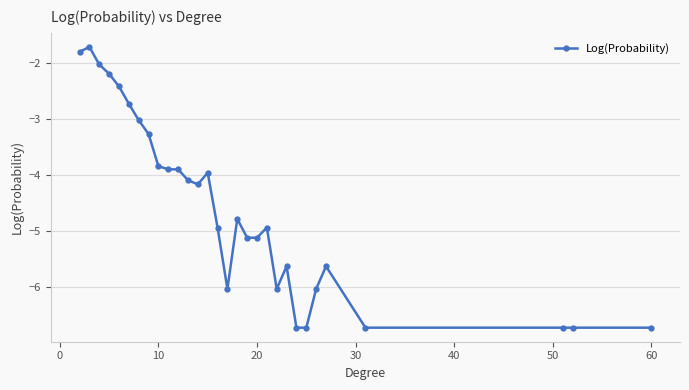

What is the average value?

-4.6